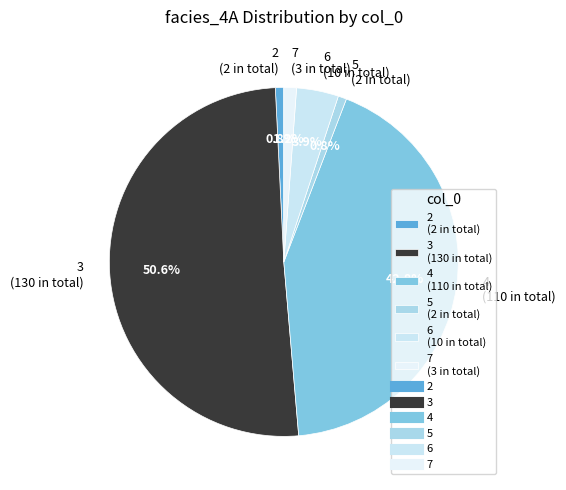

Which has a higher value, 5 (2 in total) or 3 (130 in total)?

3 (130 in total)